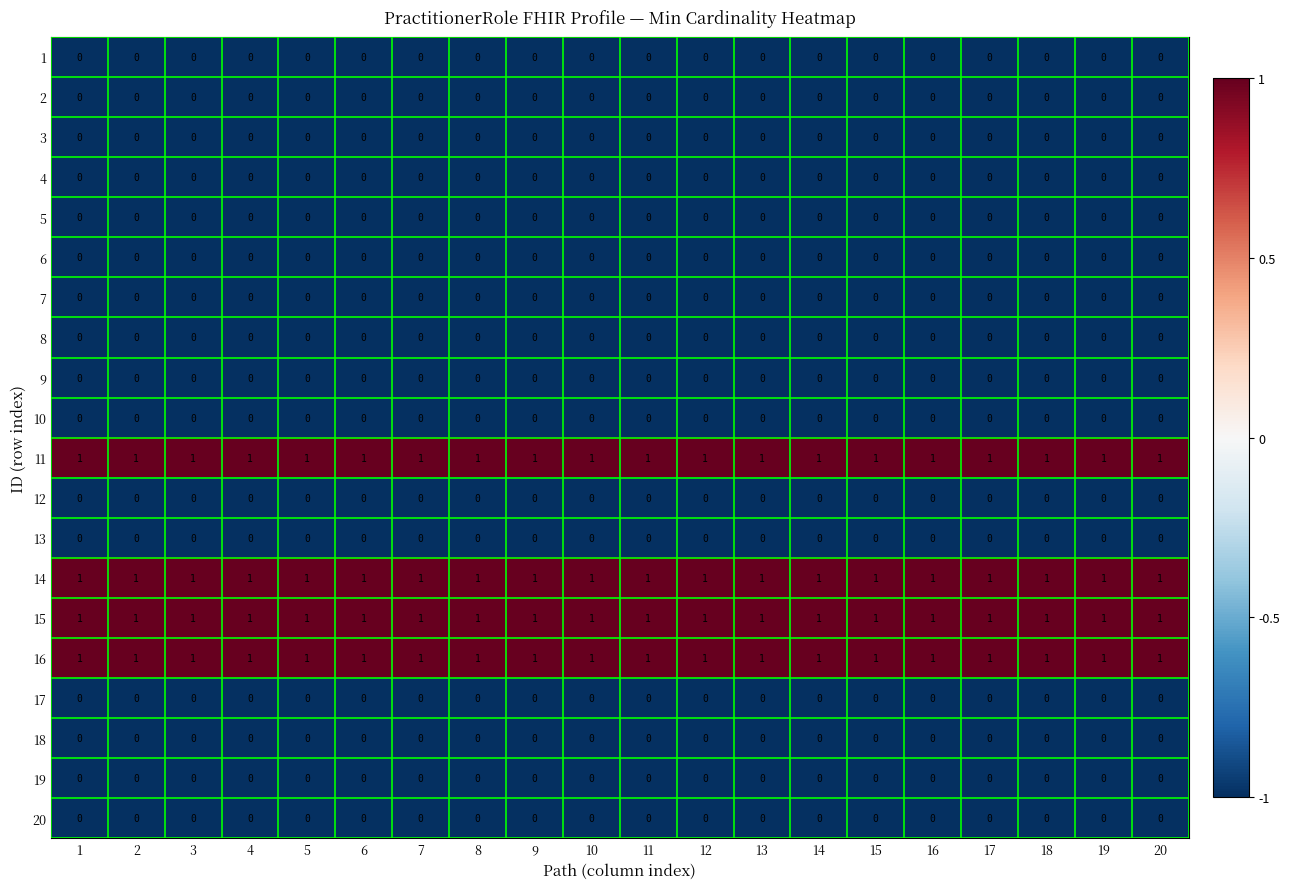

Is it true that 9 equals 0 at 10?

True